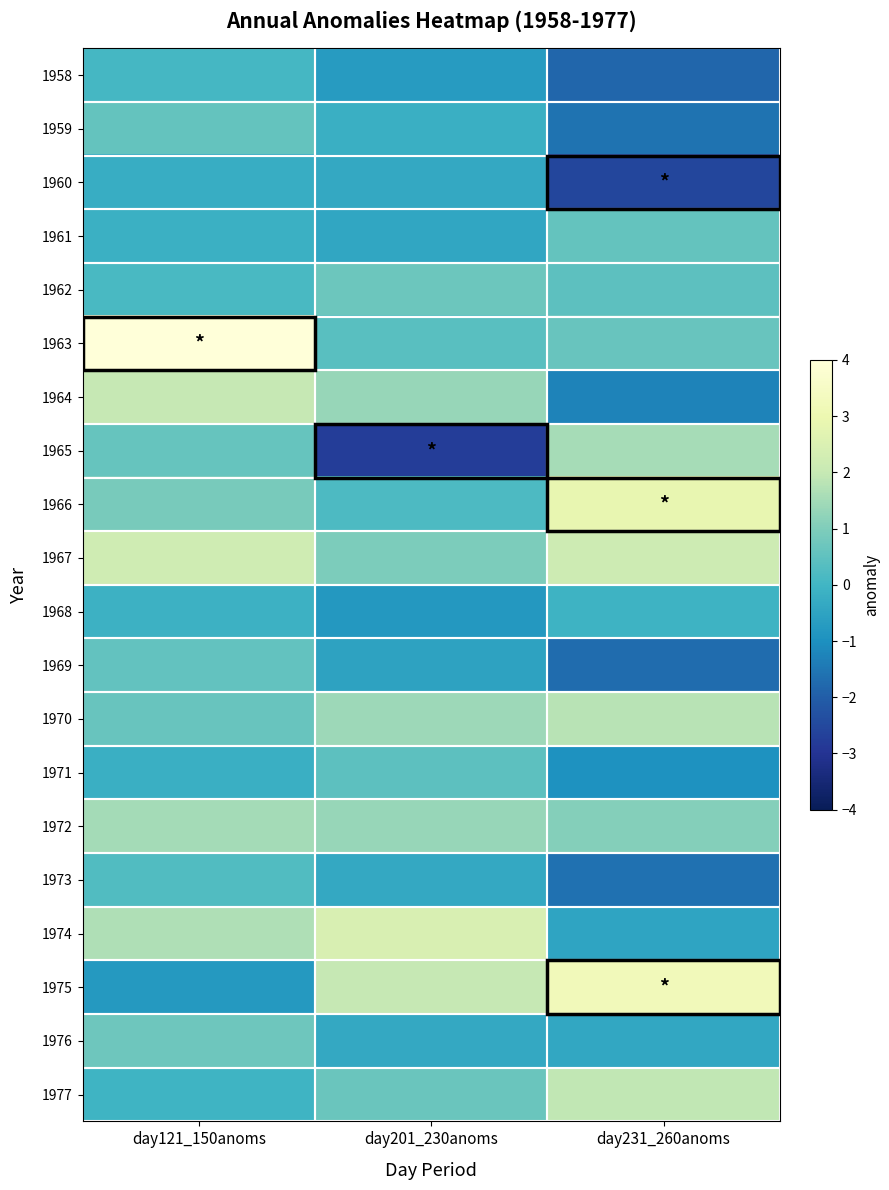

Reading left to right, what are all the values shown in this chart?

1958: day121_150anoms=0.1	day201_230anoms=-0.7	day231_260anoms=-1.8
1959: day121_150anoms=0.6	day201_230anoms=-0.2	day231_260anoms=-1.6
1960: day121_150anoms=-0.2	day201_230anoms=-0.3	day231_260anoms=-2.5
1961: day121_150anoms=-0.2	day201_230anoms=-0.4	day231_260anoms=0.6
1962: day121_150anoms=0.2	day201_230anoms=0.7	day231_260anoms=0.4
1963: day121_150anoms=4.8	day201_230anoms=0.4	day231_260anoms=0.6
1964: day121_150anoms=2.0	day201_230anoms=1.3	day231_260anoms=-1.3
1965: day121_150anoms=0.6	day201_230anoms=-2.8	day231_260anoms=1.5
1966: day121_150anoms=0.9	day201_230anoms=0.2	day231_260anoms=2.8
1967: day121_150anoms=2.2	day201_230anoms=1.0	day231_260anoms=2.2
1968: day121_150anoms=-0.1	day201_230anoms=-0.8	day231_260anoms=-0.1
1969: day121_150anoms=0.6	day201_230anoms=-0.5	day231_260anoms=-1.7
1970: day121_150anoms=0.6	day201_230anoms=1.4	day231_260anoms=1.8
1971: day121_150anoms=-0.2	day201_230anoms=0.4	day231_260anoms=-0.9
1972: day121_150anoms=1.5	day201_230anoms=1.3	day231_260anoms=1.1
1973: day121_150anoms=0.3	day201_230anoms=-0.3	day231_260anoms=-1.6
1974: day121_150anoms=1.7	day201_230anoms=2.5	day231_260anoms=-0.5
1975: day121_150anoms=-0.8	day201_230anoms=2.0	day231_260anoms=3.2
1976: day121_150anoms=0.7	day201_230anoms=-0.4	day231_260anoms=-0.4
1977: day121_150anoms=-0.0	day201_230anoms=0.7	day231_260anoms=1.9